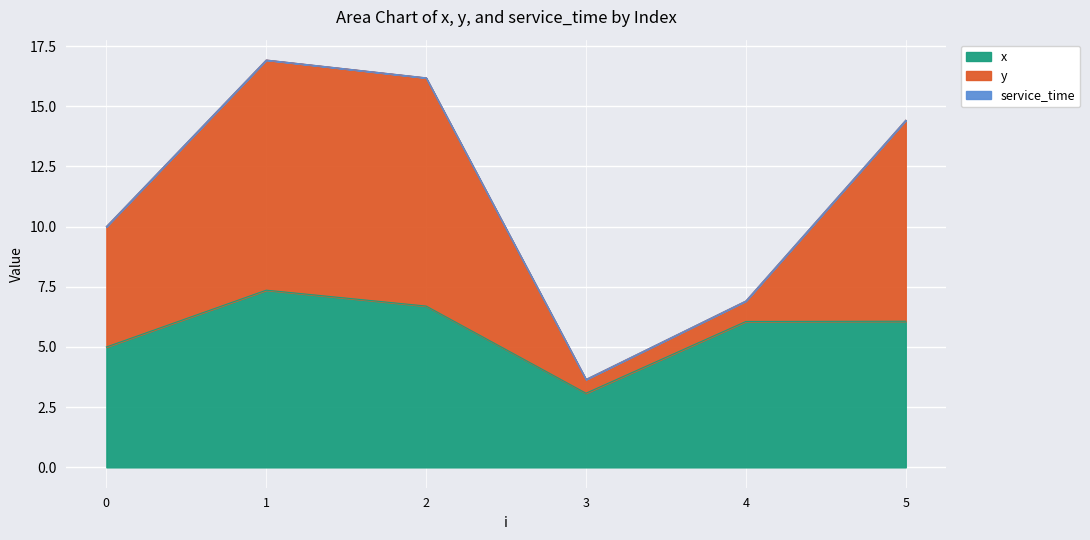

The x series shows 4.6 at 1. True or false?

False